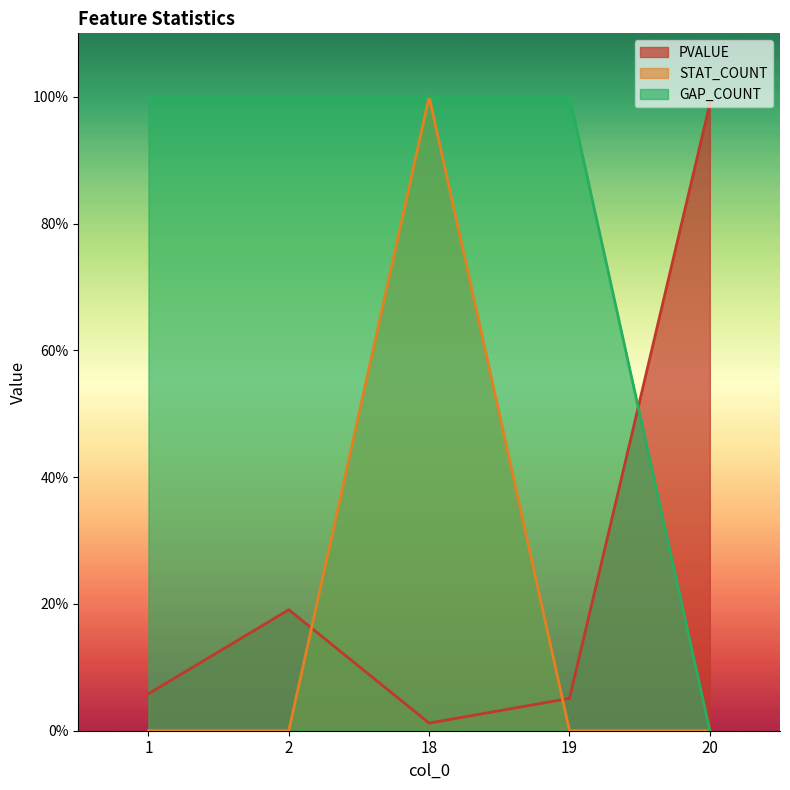

What is the sum of all STAT_COUNT values?

1.0